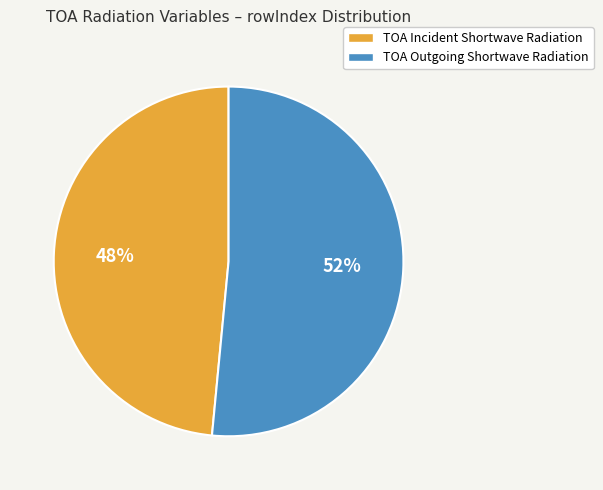

Does TOA Outgoing Shortwave Radiation represent more than half of the total?

Yes